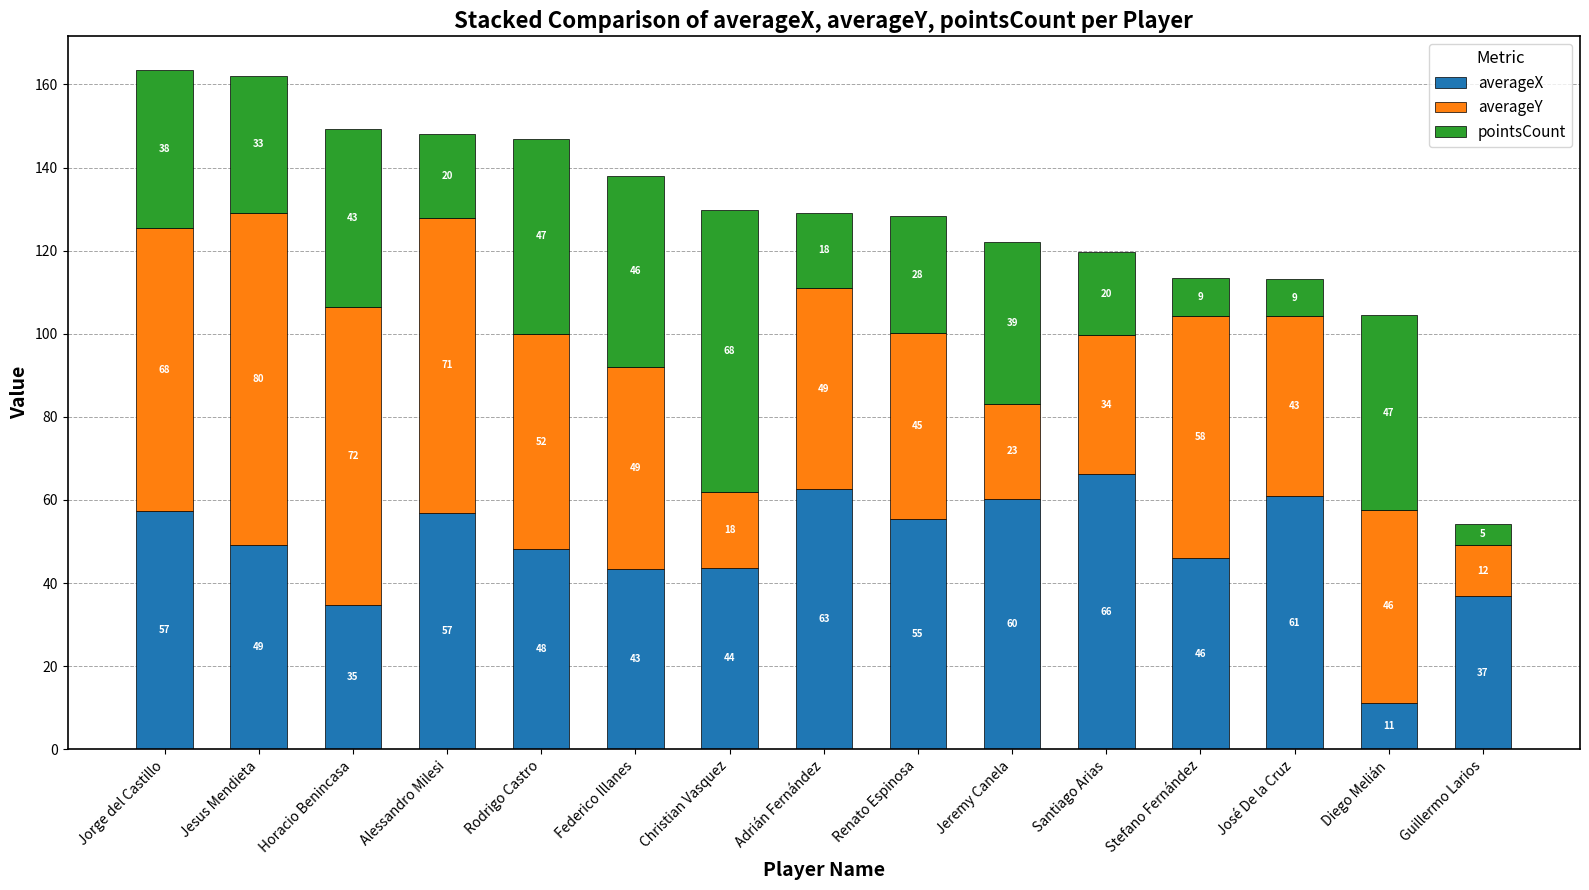

At which label does averageX reach its peak?

Santiago Arias